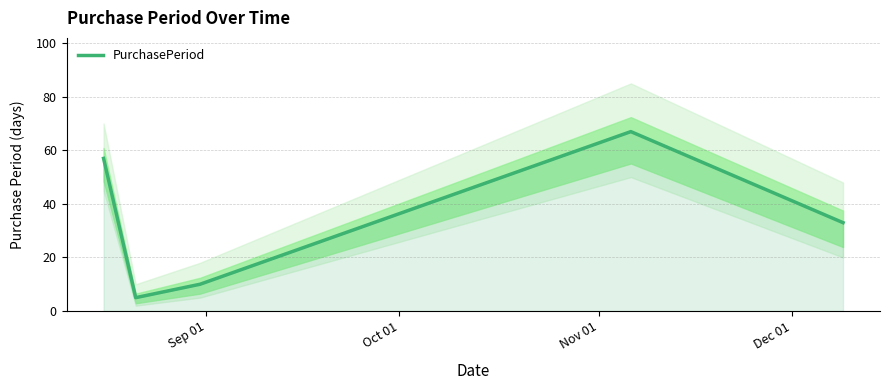

What is the smallest value displayed?

5